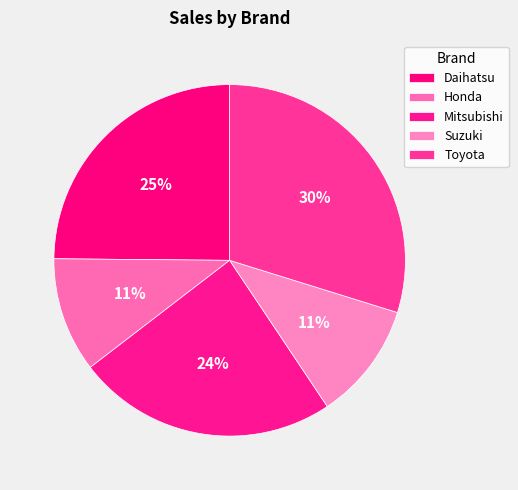

Approximately how many times larger is the value at Daihatsu compared to Honda?

2.4